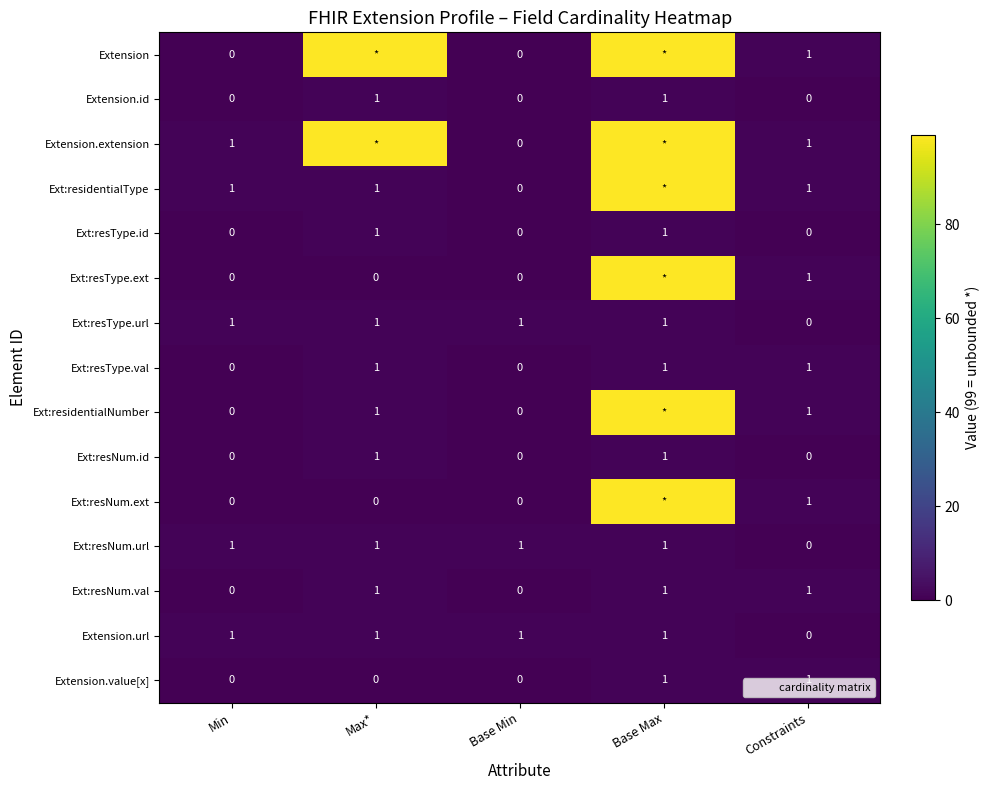

How many values in Ext:resType.val are above zero?

3